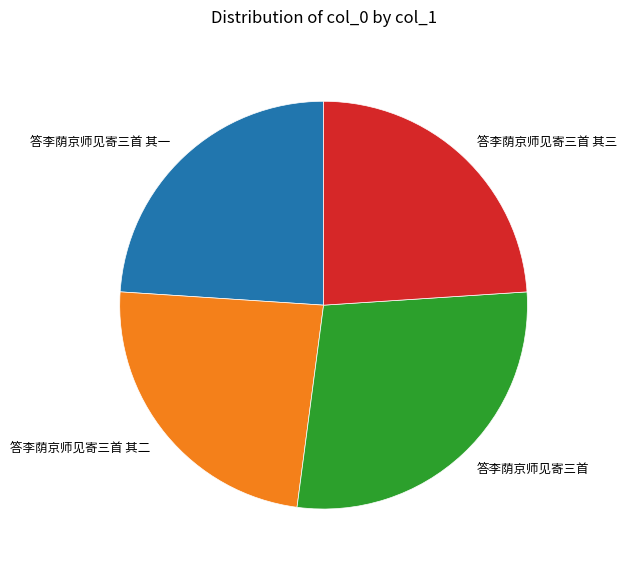

Is there any slice that represents more than half of the pie?

No